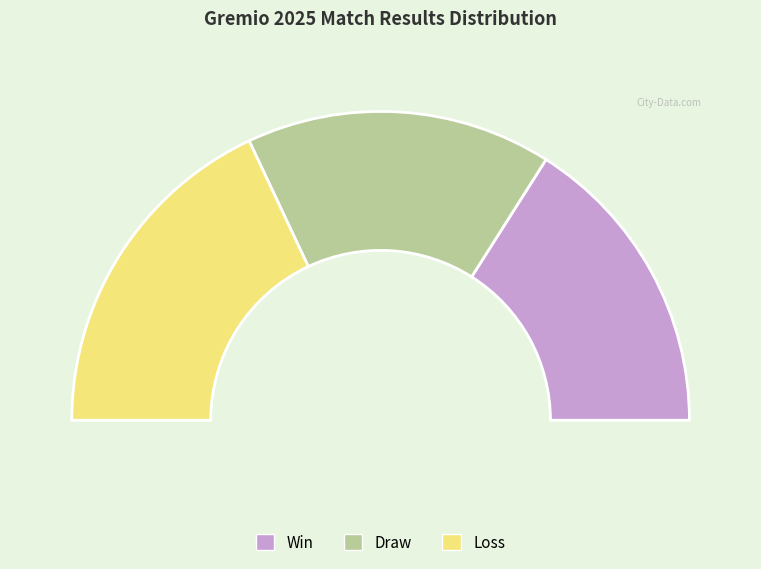

Does L represent more than half of the total?

No